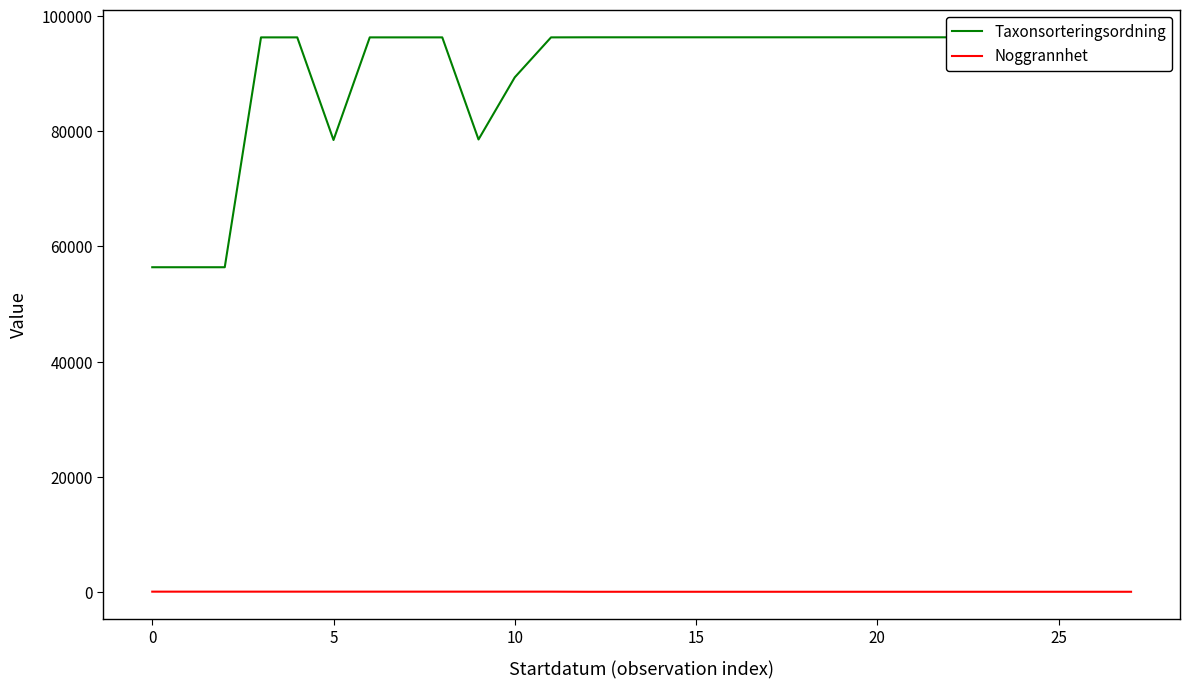

What is the difference between the maximum and second lowest values in the Noggrannhet series?

20